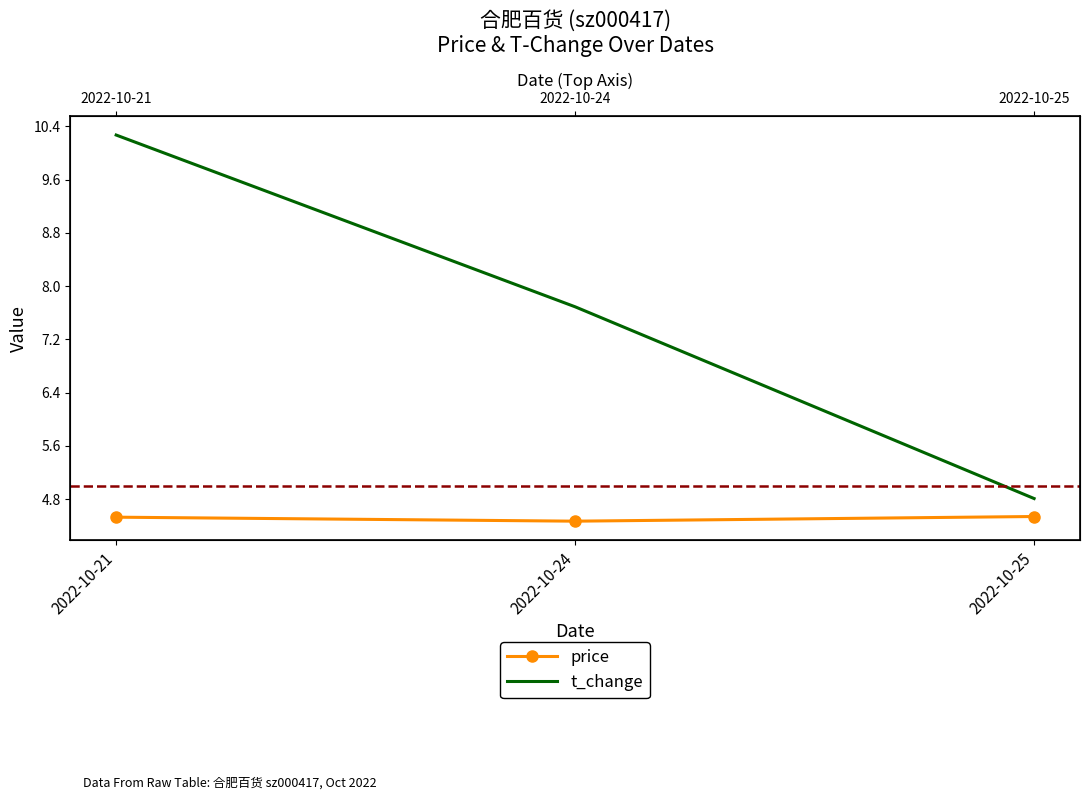

List the series in order of their overall mean, lowest first.

price, t_change